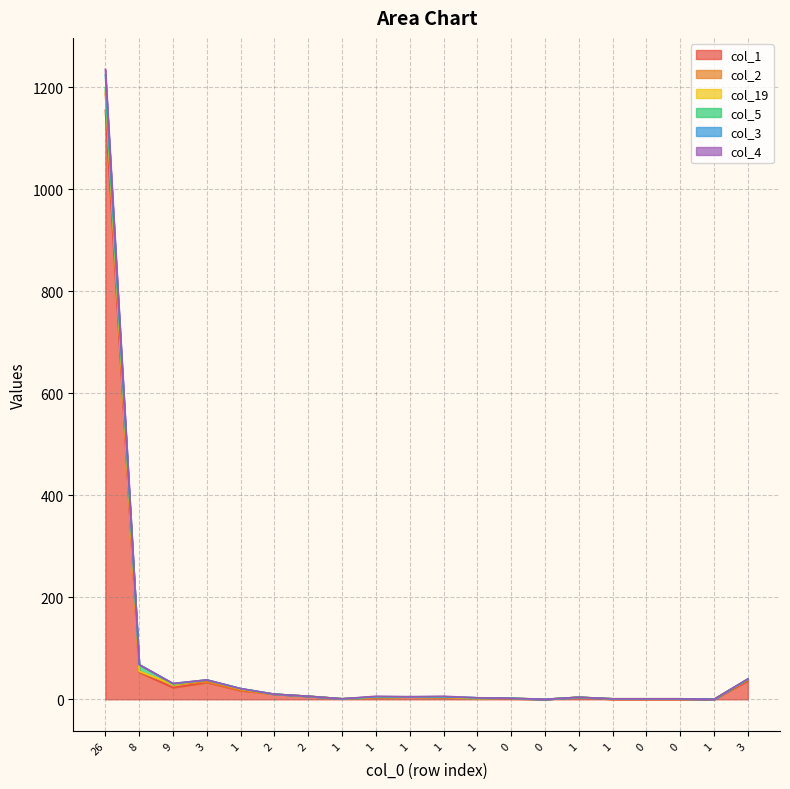

Does the chart display data point markers on the line(s)?

No